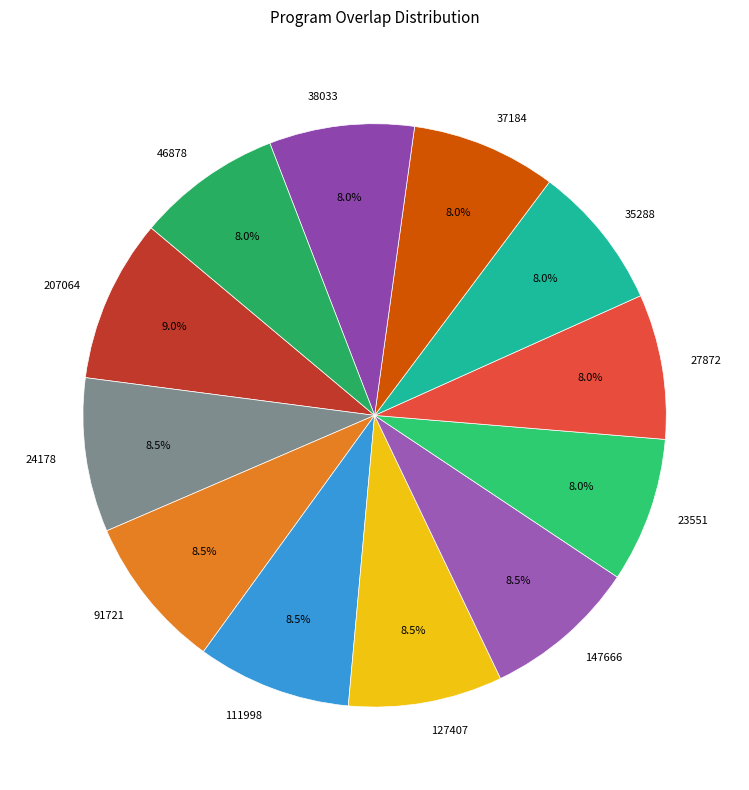

What percentage is NOT represented by 38033?

92.0%